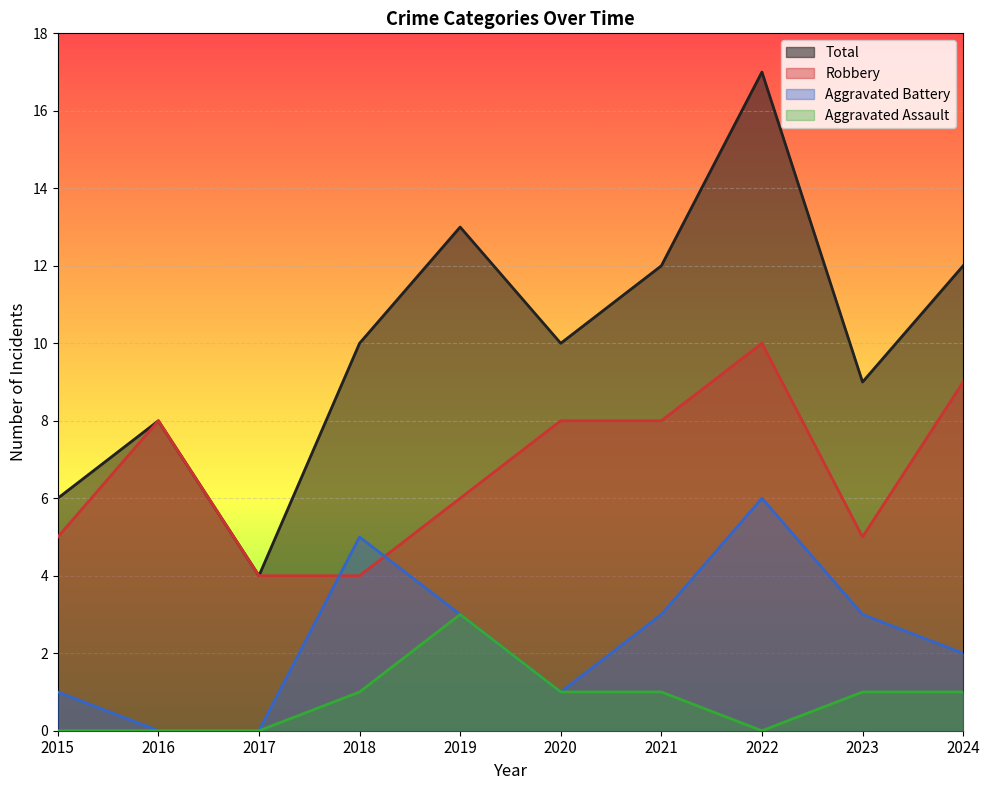

List the series in order of their peak value, lowest first.

Aggravated Assault, Aggravated Battery, Robbery, Total